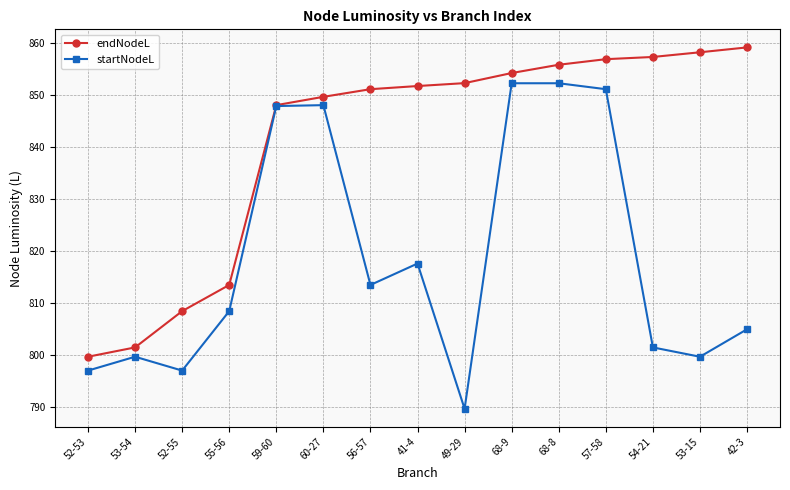

What is the value of the endNodeL point at the 1st from the left?

799.7